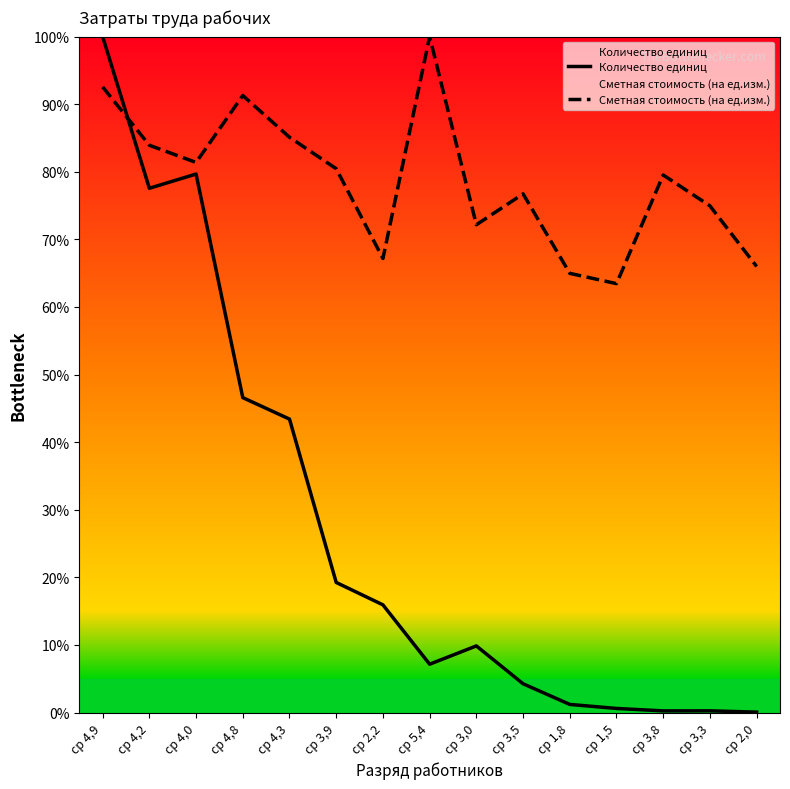

What is the difference between the Сметная стоимость (на ед.изм.) values at ср 4,2 and ср 3,3?

9.0